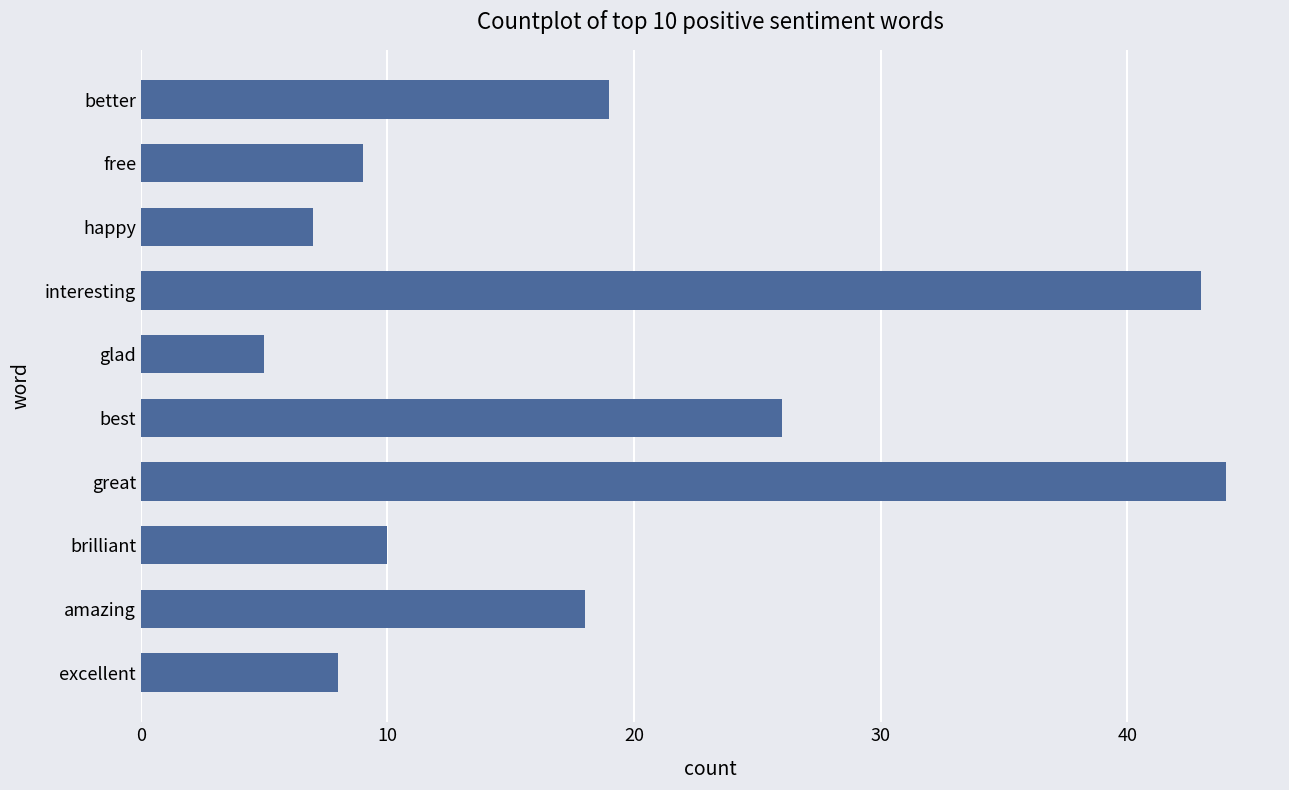

Rank the categories by value from highest to lowest.

great, interesting, best, better, amazing, brilliant, free, excellent, happy, glad